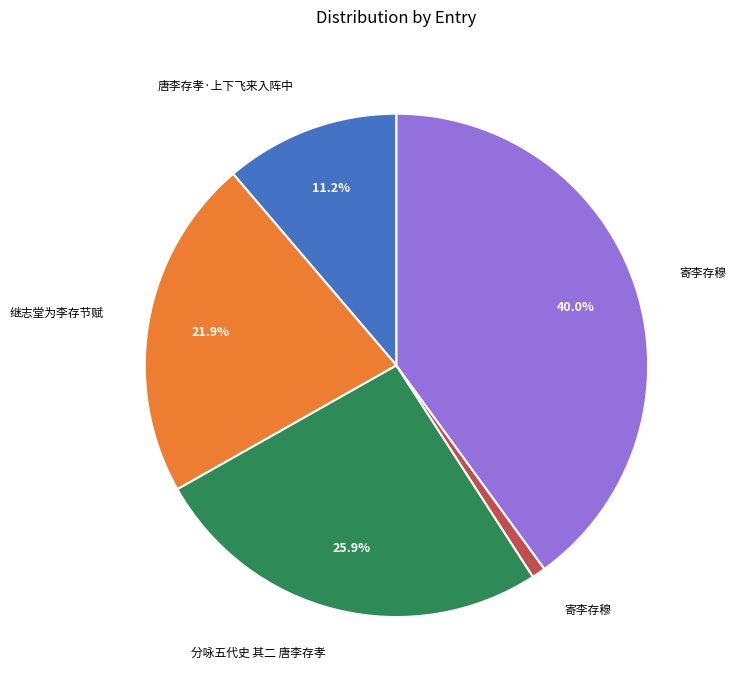

Is there any slice that represents more than half of the pie?

No